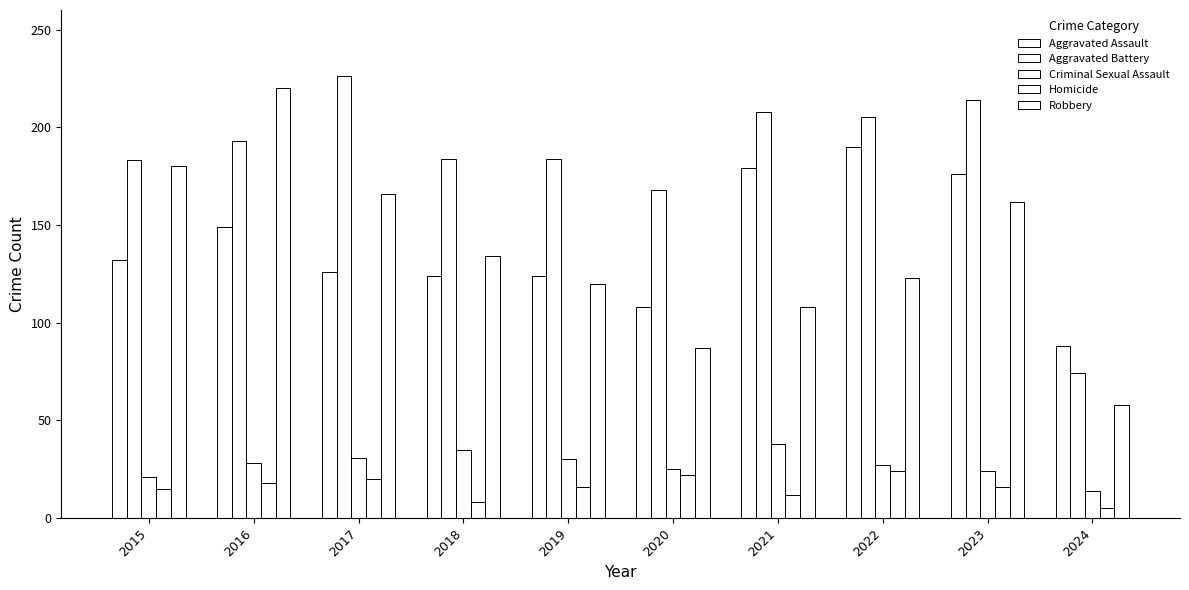

Reading left to right, transcribe all the data shown in this chart.

Aggravated Assault: 132	149	126	124	124	108	179	190	176	88
Aggravated Battery: 183	193	226	184	184	168	208	205	214	74
Criminal Sexual Assault: 21	28	31	35	30	25	38	27	24	14
Homicide: 15	18	20	8	16	22	12	24	16	5
Robbery: 180	220	166	134	120	87	108	123	162	58